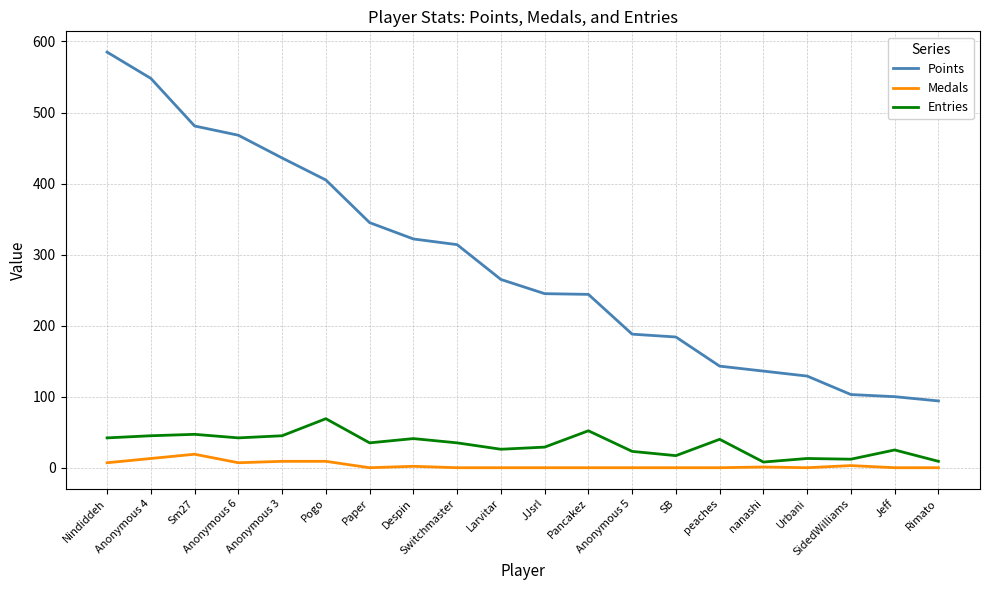

True or false: Medals and Entries cross at least once.

False